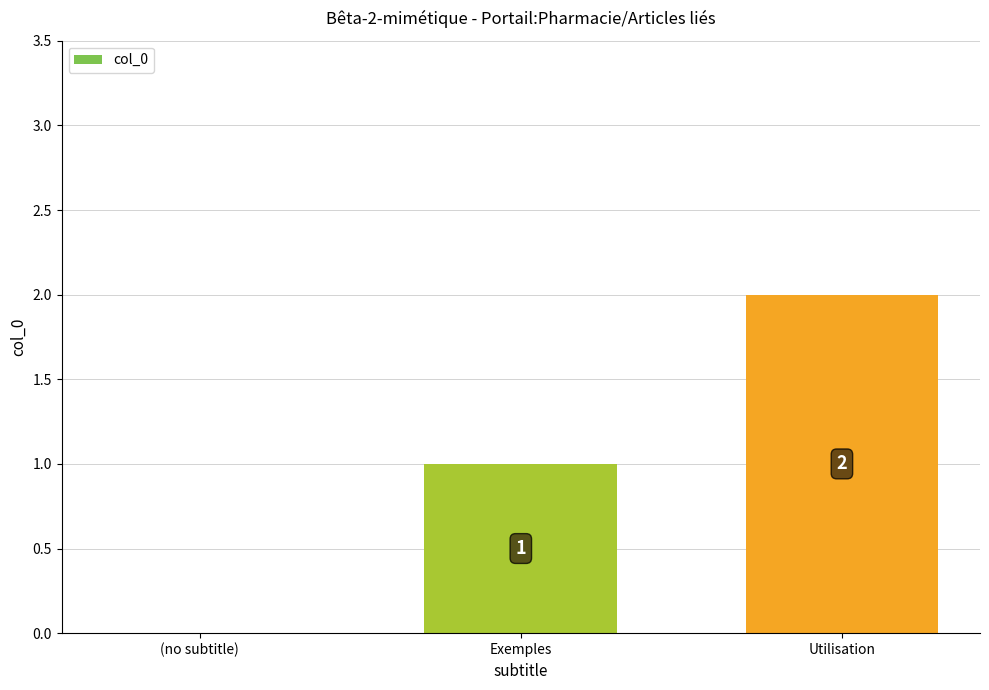

What is the change in value from (no subtitle) to Utilisation?

+2